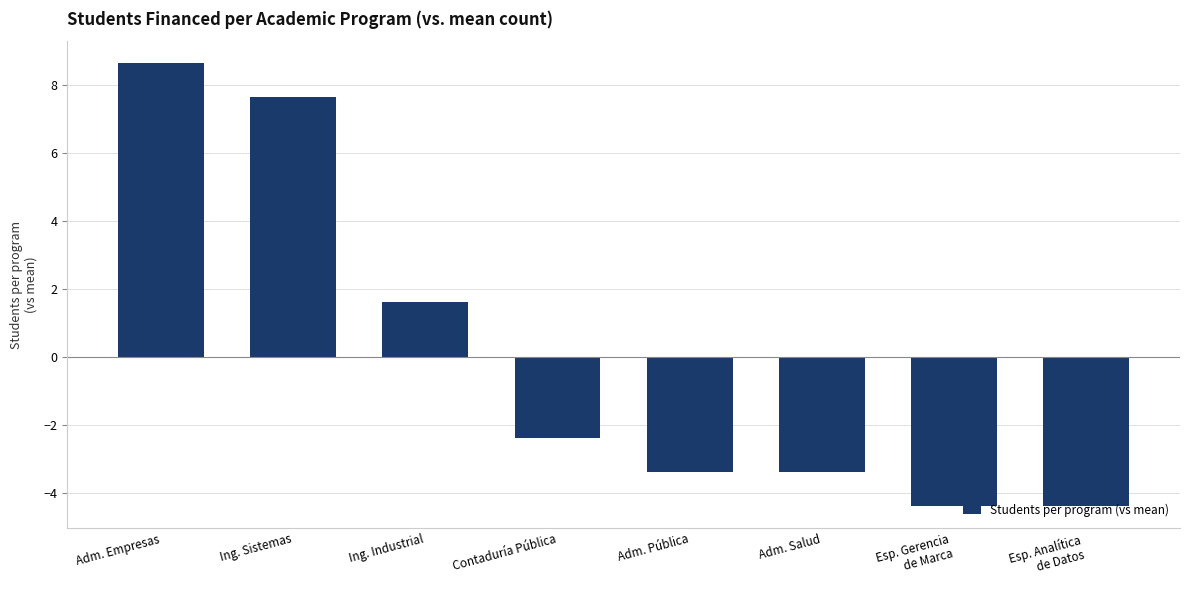

Which has a higher value, Ing. Sistemas or Esp. Gerencia
de Marca?

Ing. Sistemas